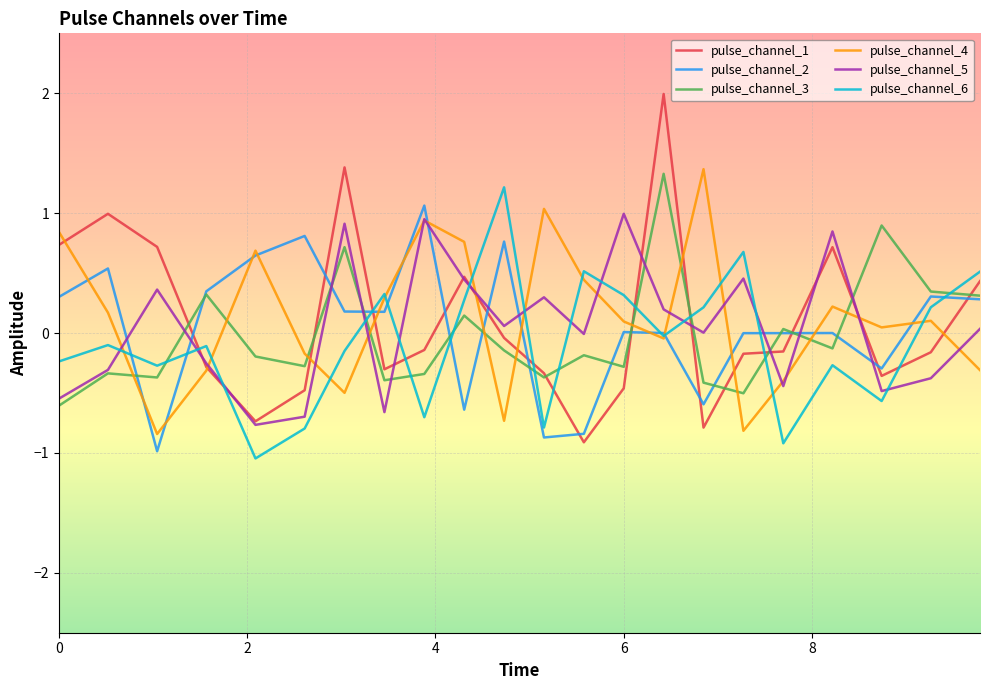

Which series has the largest range (max minus min)?

pulse_channel_1